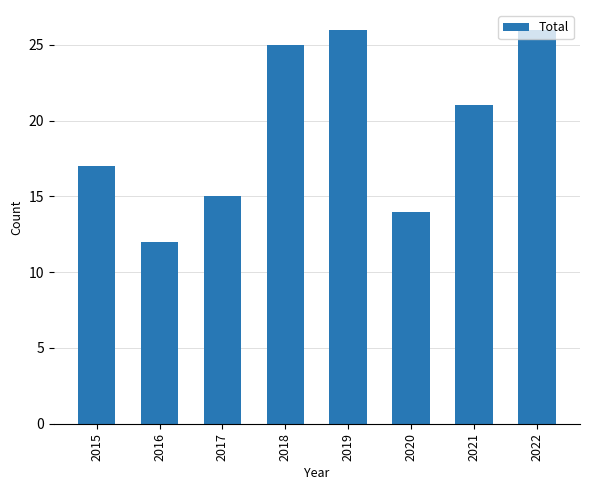

What is the difference between the maximum and minimum values?

14